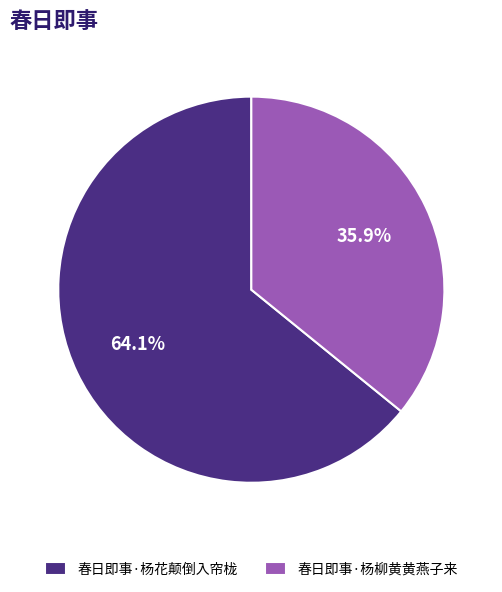

Is it true that 春日即事·杨花颠倒入帘栊 is 64% of the pie?

True